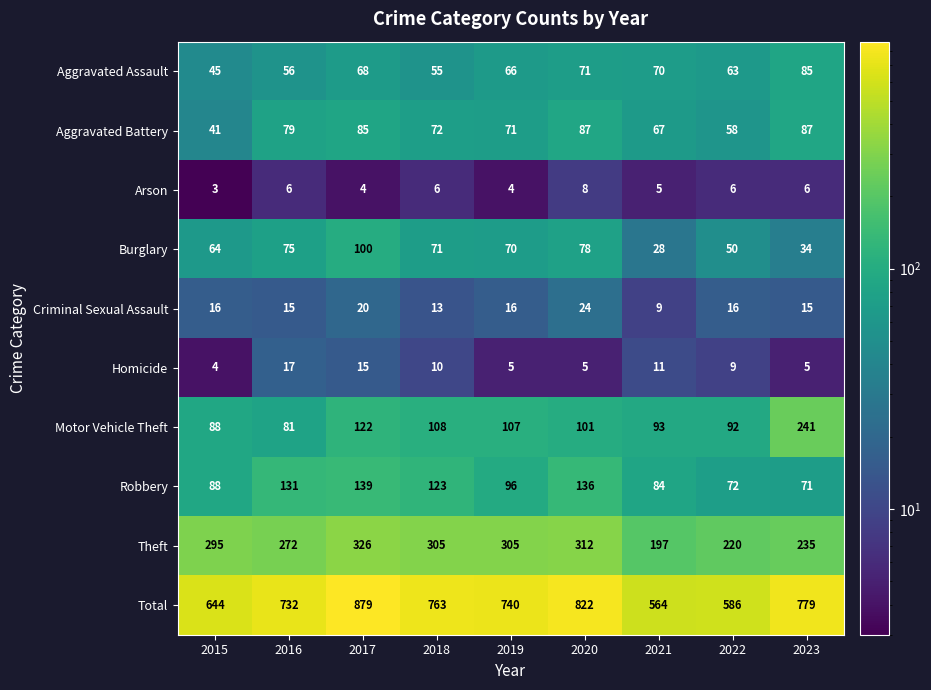

Is it true that Aggravated Assault equals 30 at 2017?

False